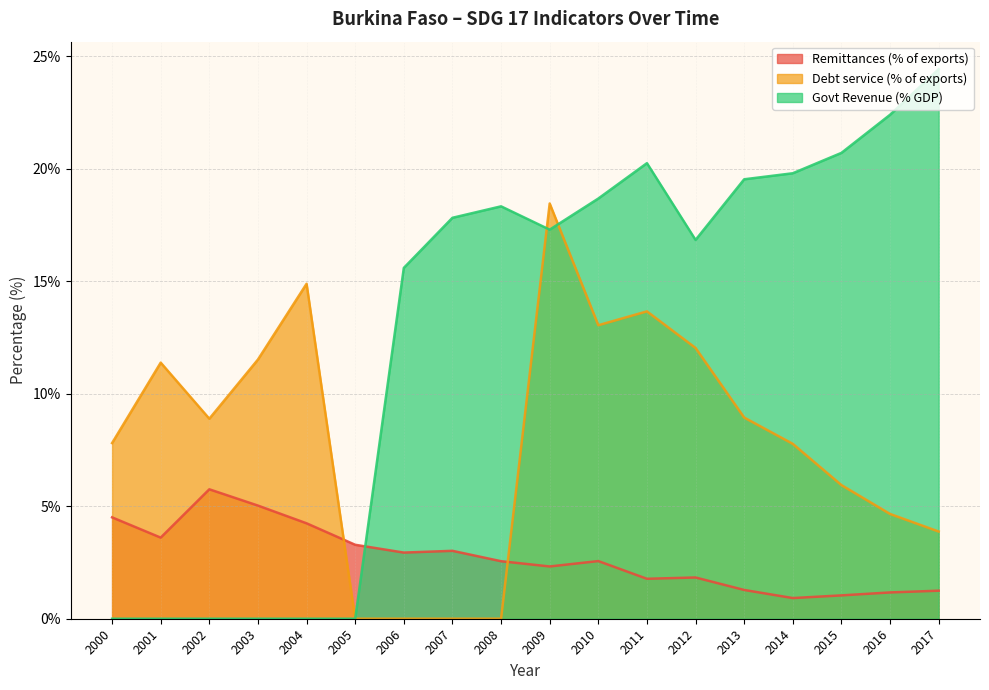

Which has a higher value, 2009 or 2004?

2004